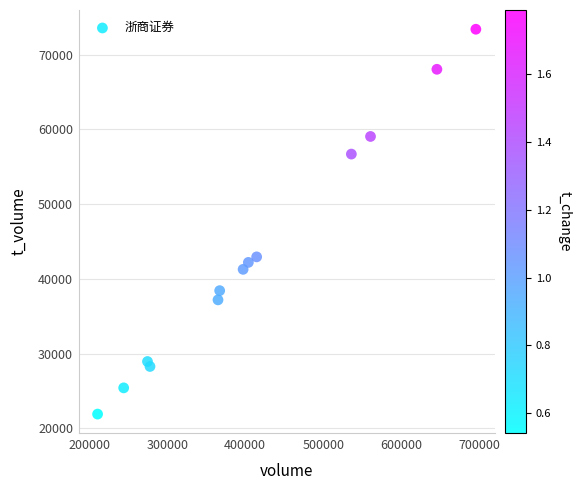

What is the range of Y values (max minus min)?

51497